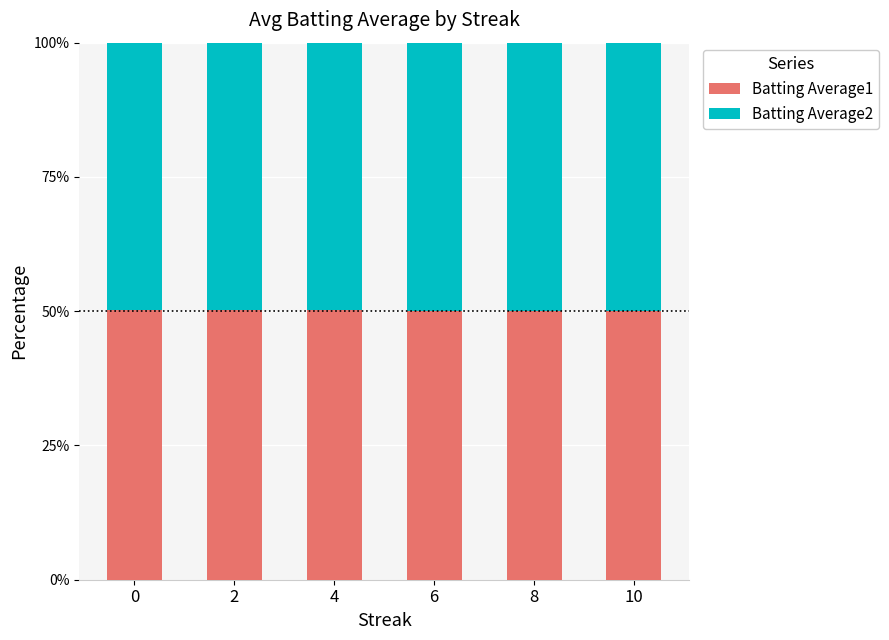

What is the highest value of the Batting Average1 series?

50.2